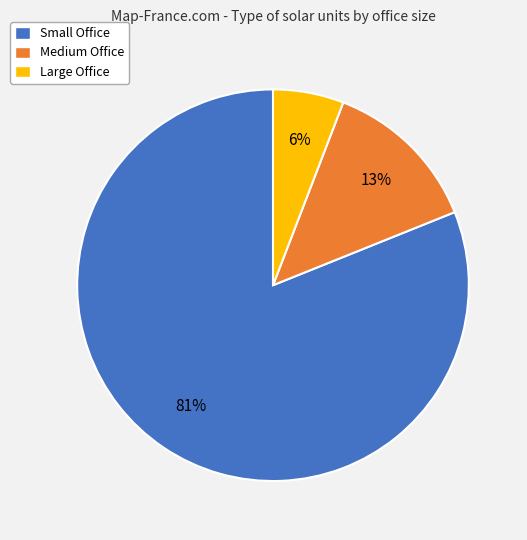

Rank the categories by value from lowest to highest.

Large Office, Medium Office, Small Office